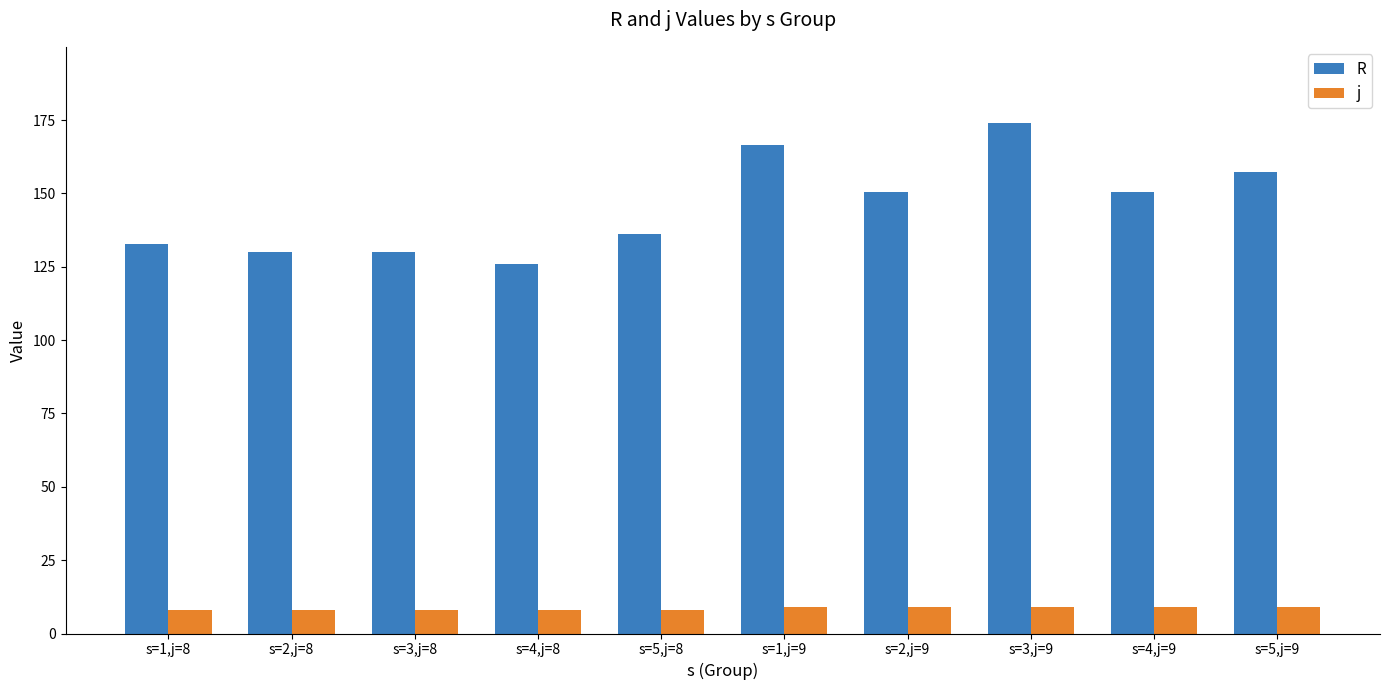

At which category is the sum across all series the highest?

s=3,j=9